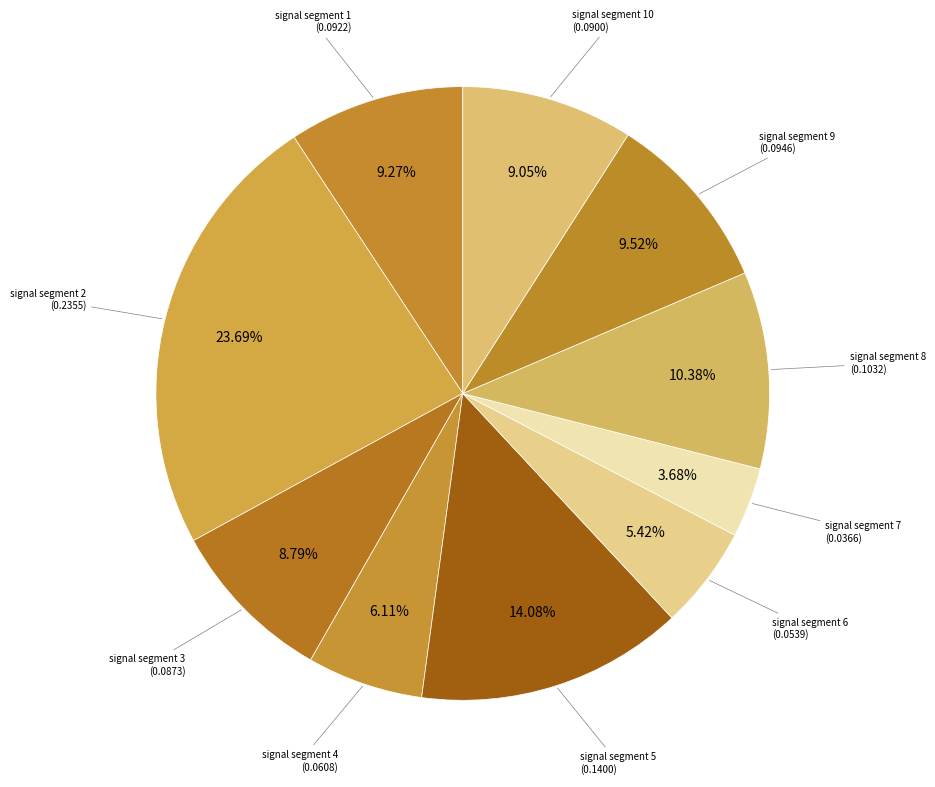

How many slices are in this pie chart?

10